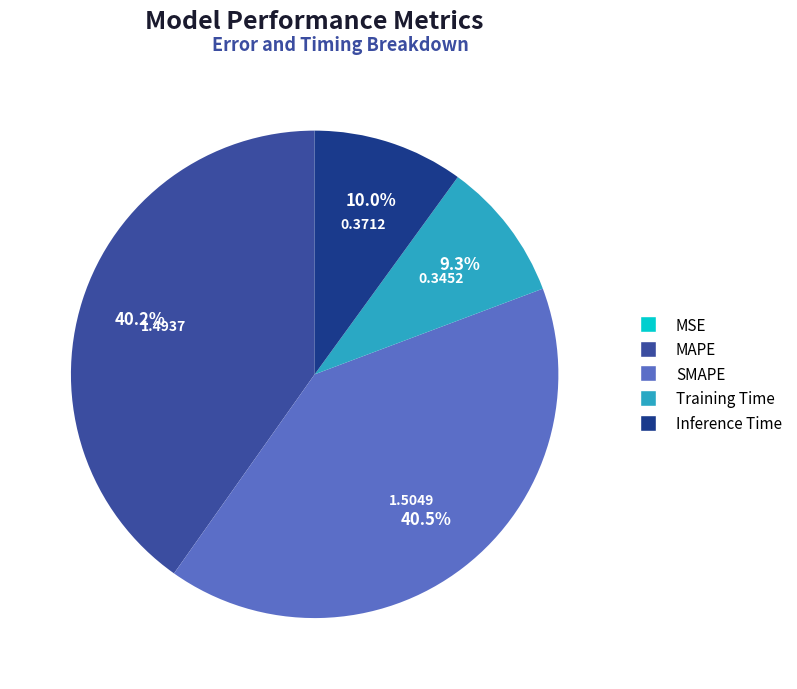

Between Training Time and Inference Time, which is larger?

Inference Time